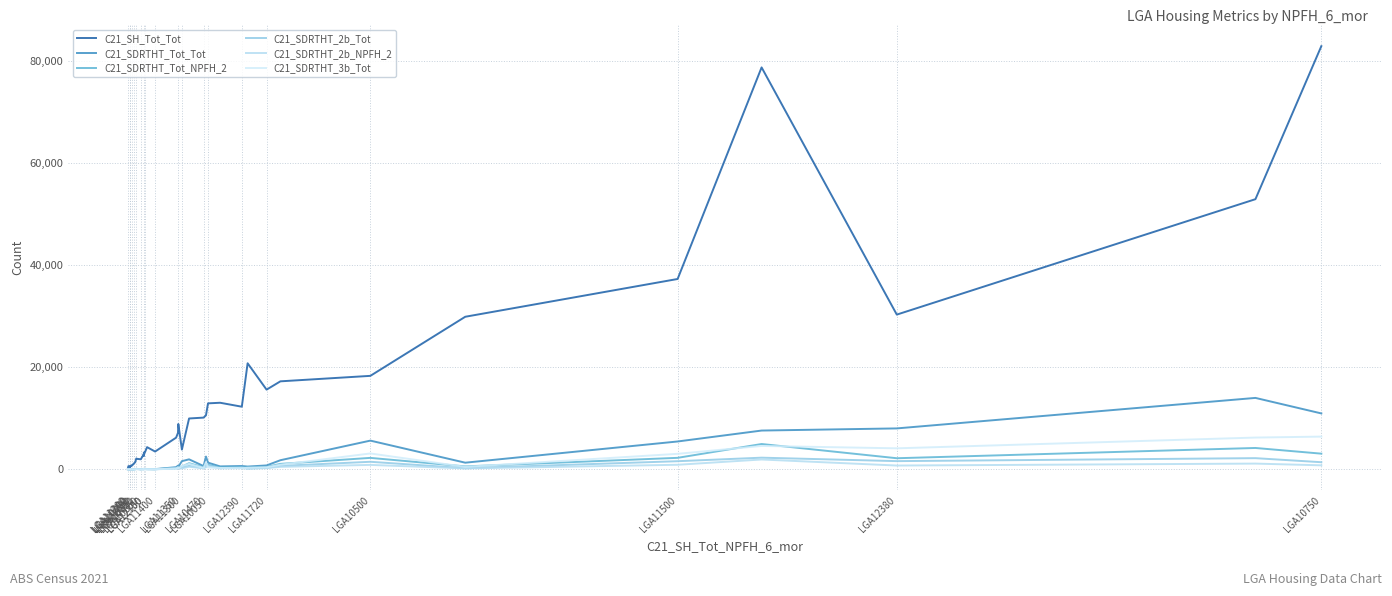

What is the difference between the maximum and second lowest values in the C21_SDRTHT_3b_Tot series?

6402